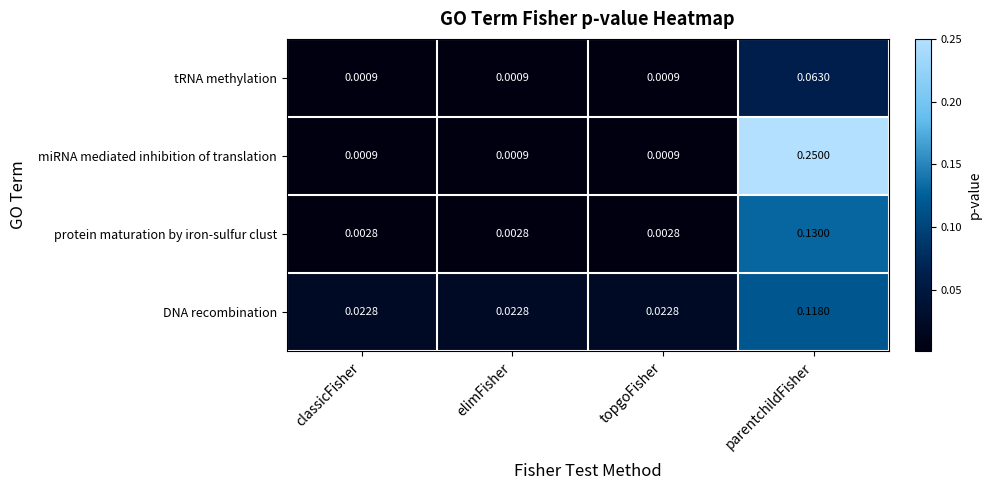

Is the value of protein maturation by iron-sulfur clust at classicFisher greater than the value of tRNA methylation at topgoFisher?

Yes